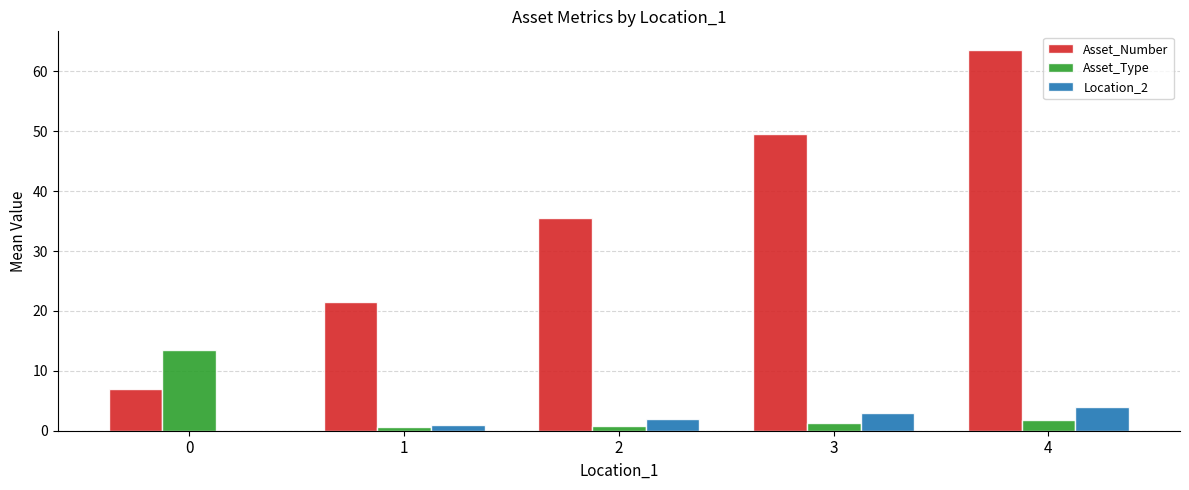

What is the approximate value of Asset_Number at 2?

35.5